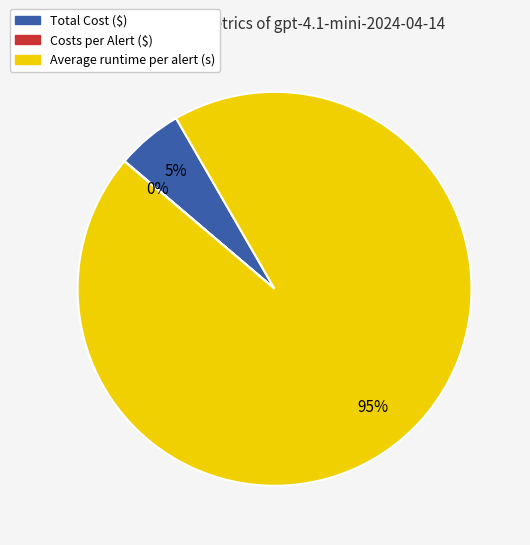

What is the majority slice?

Average runtime per alert (s)